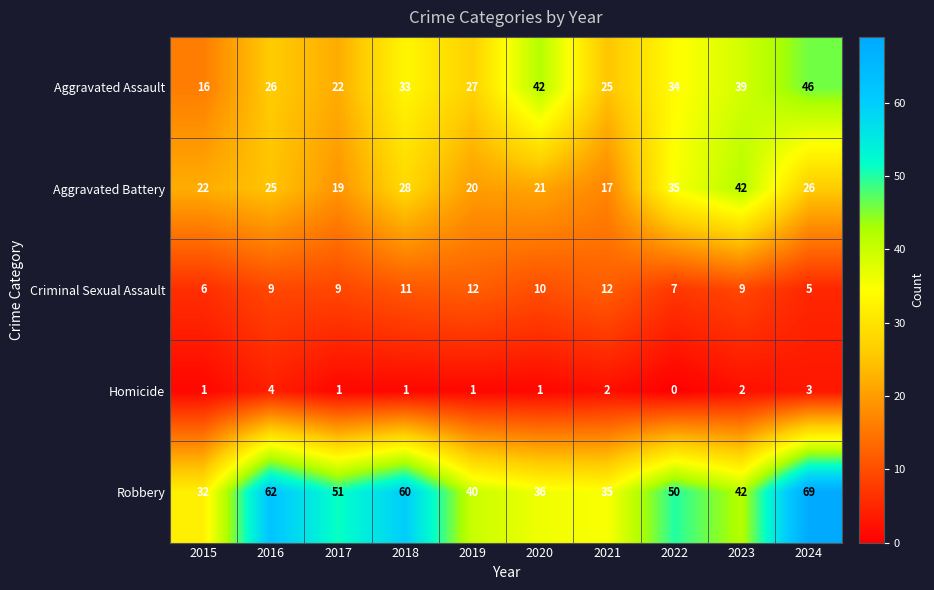

True or false: Homicide has a value of 3 at 2024.

True